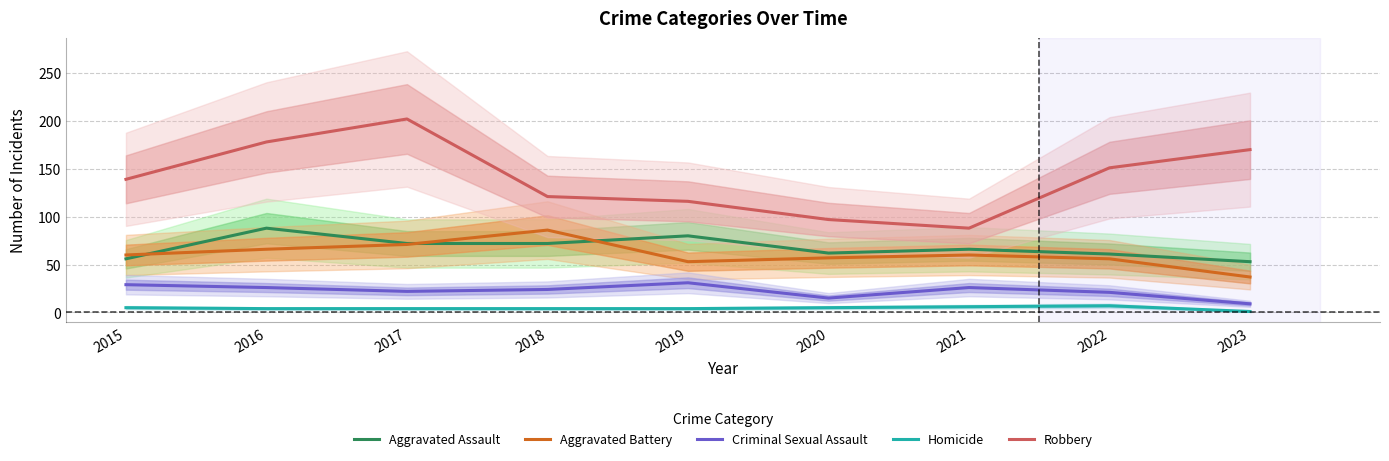

True or false: Robbery and Aggravated Assault intersect in this chart.

False